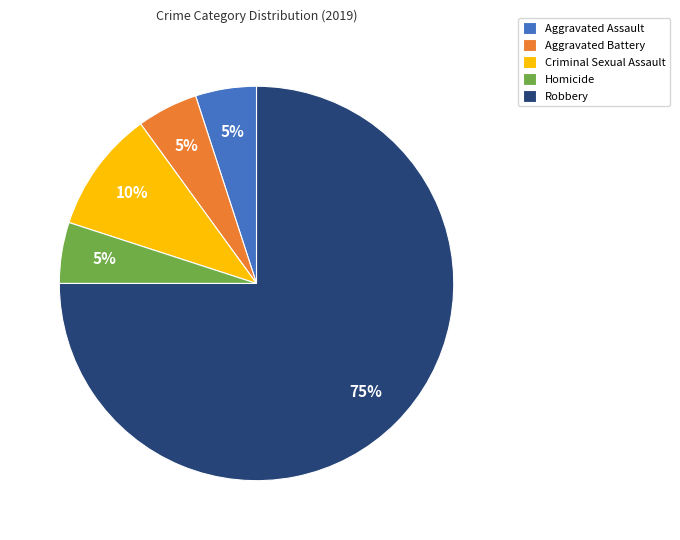

What is the ratio of the value at Criminal Sexual Assault to the value at Aggravated Battery?

2.0